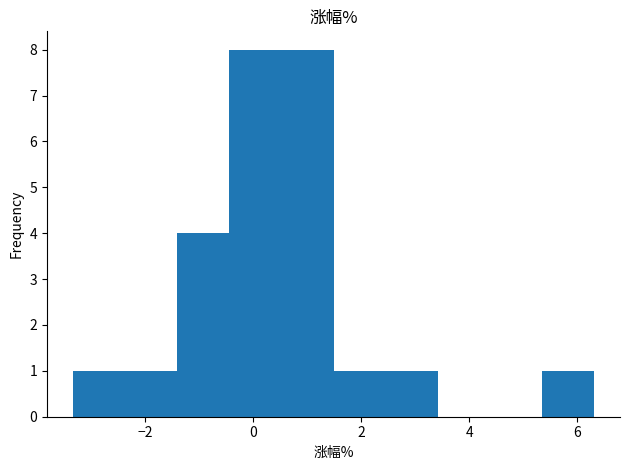

Reading left to right, list every bar in this chart as the range it spans on the x-axis followed by its height. Neither the bar edges nor the heights are printed on the chart, so give them approximately, as read against the axes.

-3.4 to -2.4: 1
-2.4 to -1.4: 1
-1.4 to -0.4: 4
-0.4 to 0.6: 8
0.6 to 1.4: 8
1.4 to 2.4: 1
2.4 to 3.4: 1
3.4 to 4.4: 0
4.4 to 5.4: 0
5.4 to 6.4: 1